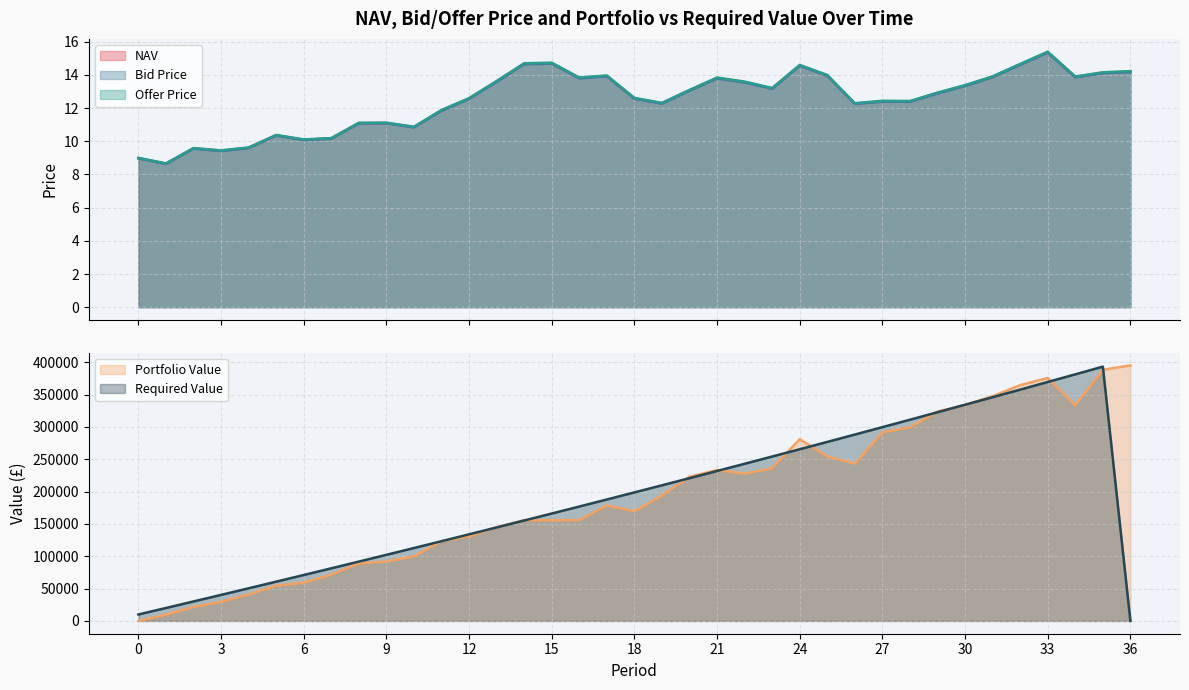

Count the number of categories in the chart.

37